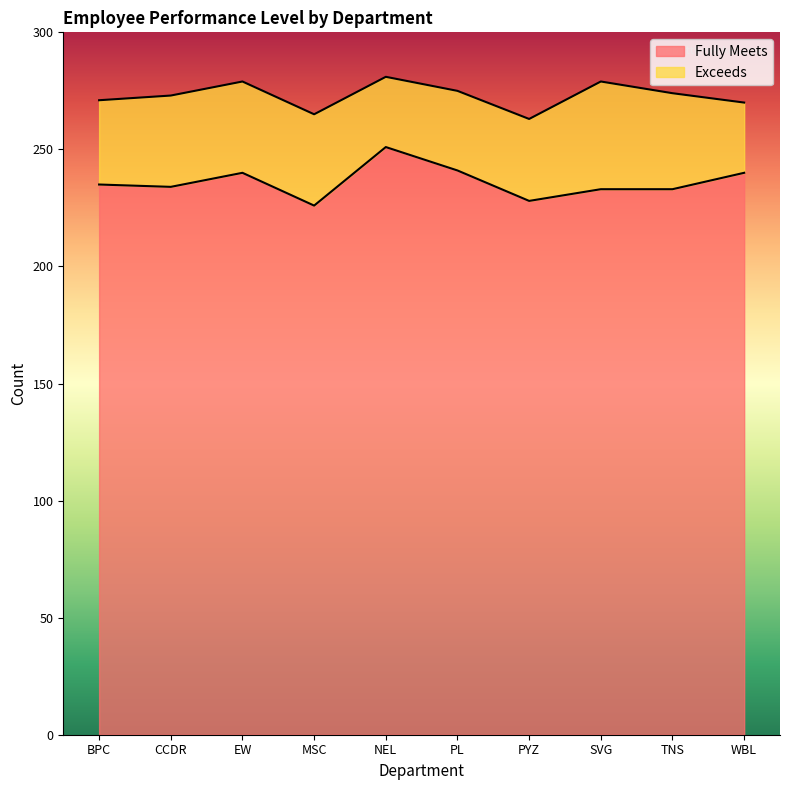

List the labels in order of value, largest first.

NEL, PL, EW, WBL, BPC, CCDR, SVG, TNS, PYZ, MSC